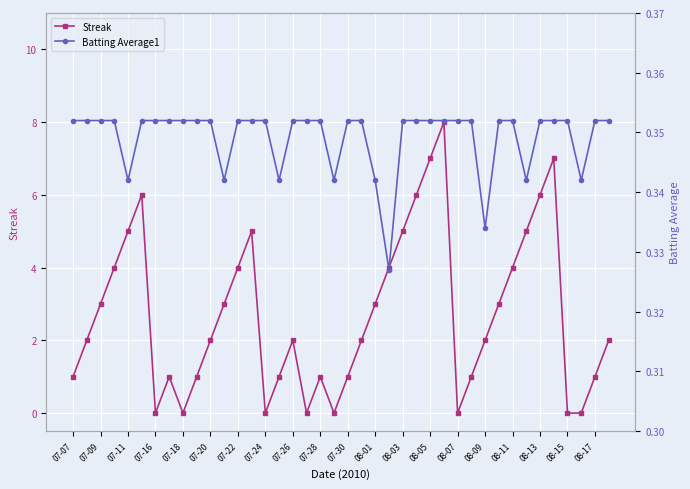

Which series has the largest total across all categories?

Streak